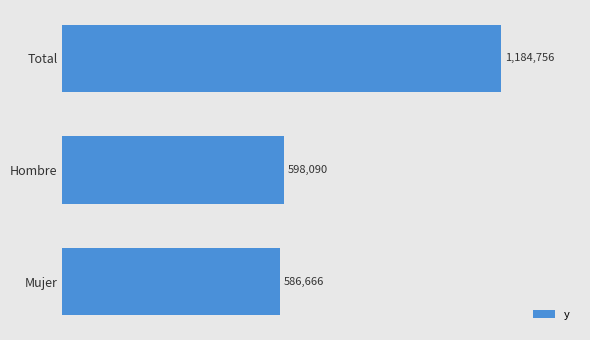

Where is the data nearest to the value 885711?

Hombre